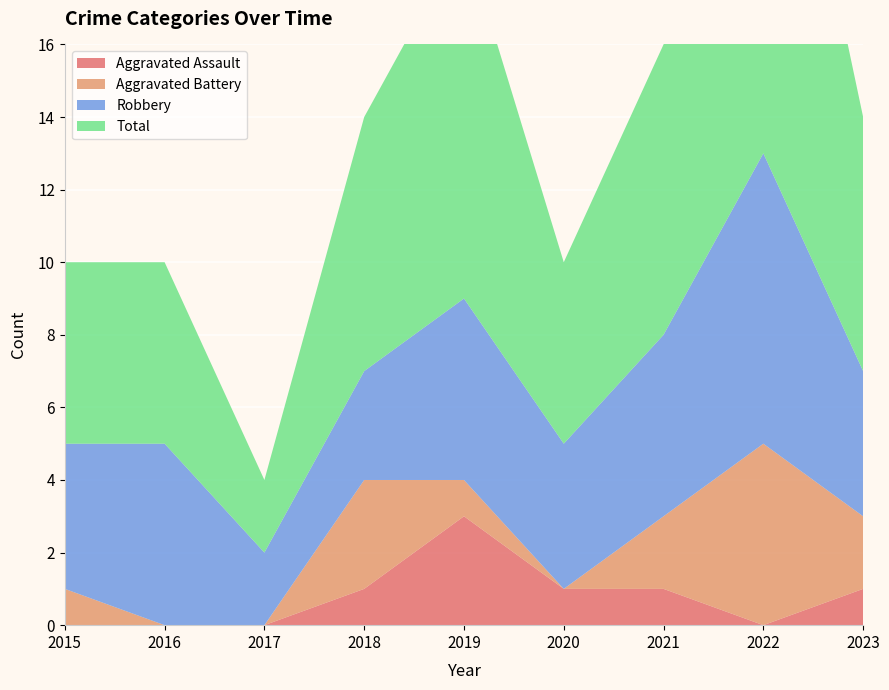

Reading left to right, list all the values displayed in this chart.

Aggravated Assault: 2015=0	2016=0	2017=0	2018=1	2019=3	2020=1	2021=1	2022=0	2023=1
Aggravated Battery: 2015=1	2016=0	2017=0	2018=3	2019=1	2020=0	2021=2	2022=5	2023=2
Robbery: 2015=4	2016=5	2017=2	2018=3	2019=5	2020=4	2021=5	2022=8	2023=4
Total: 2015=5	2016=5	2017=2	2018=7	2019=10	2020=5	2021=8	2022=14	2023=7